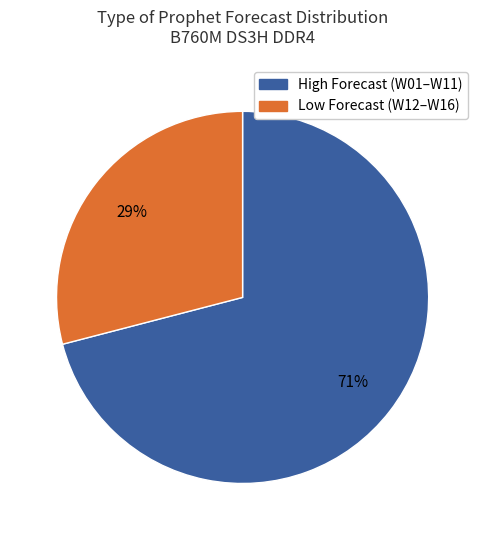

Is it true that Low Forecast (W12–W16) is 19% of the pie?

False